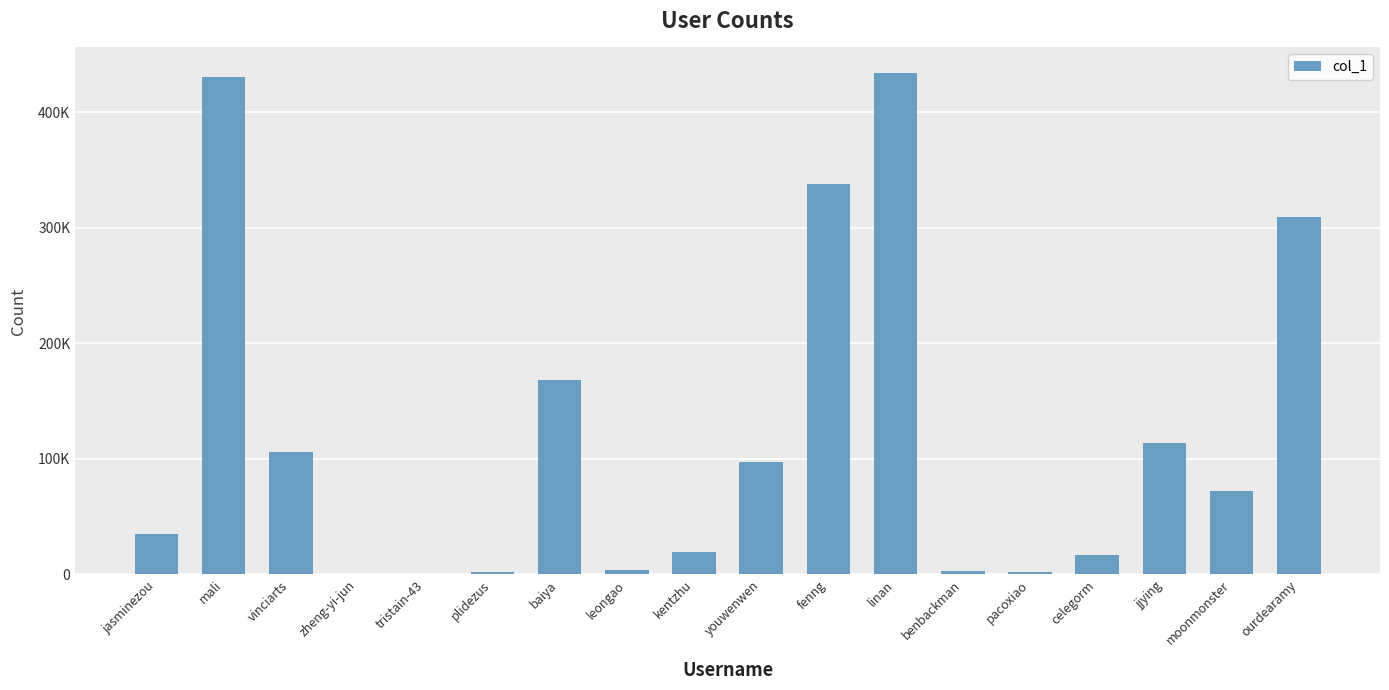

Are the bars horizontal?

No